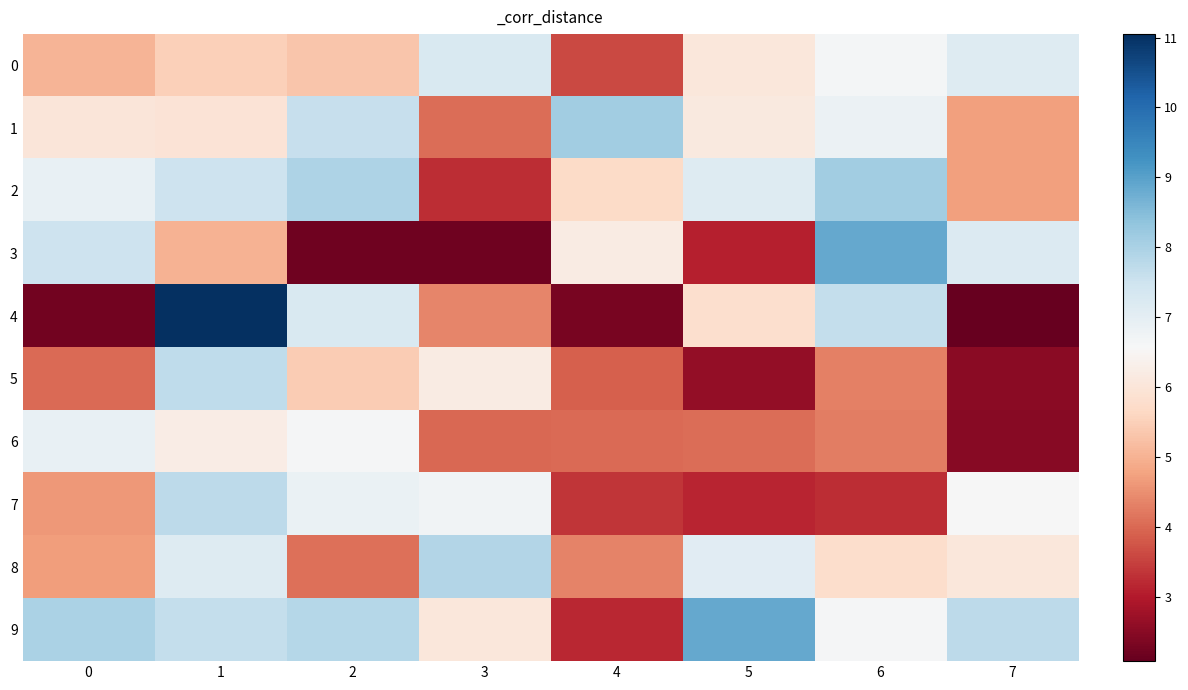

Which series has the largest total across all categories?

9